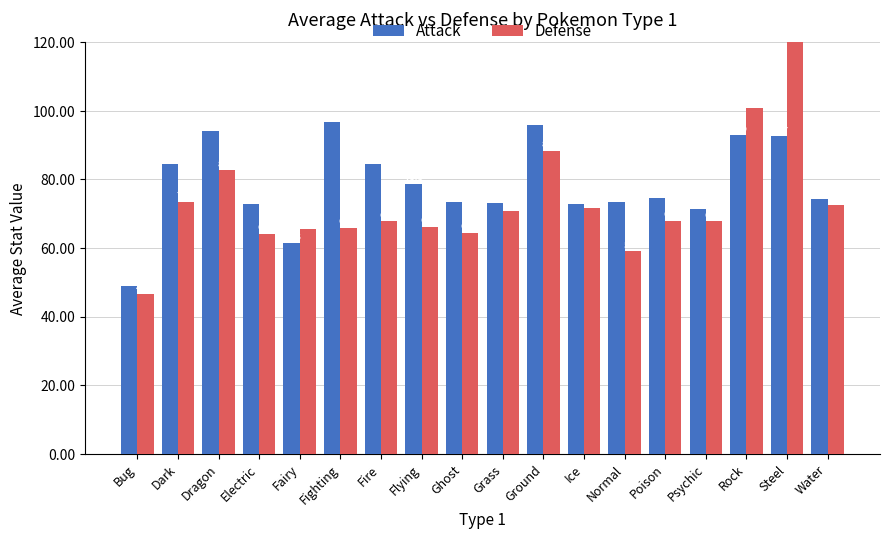

Are the bars horizontal?

No